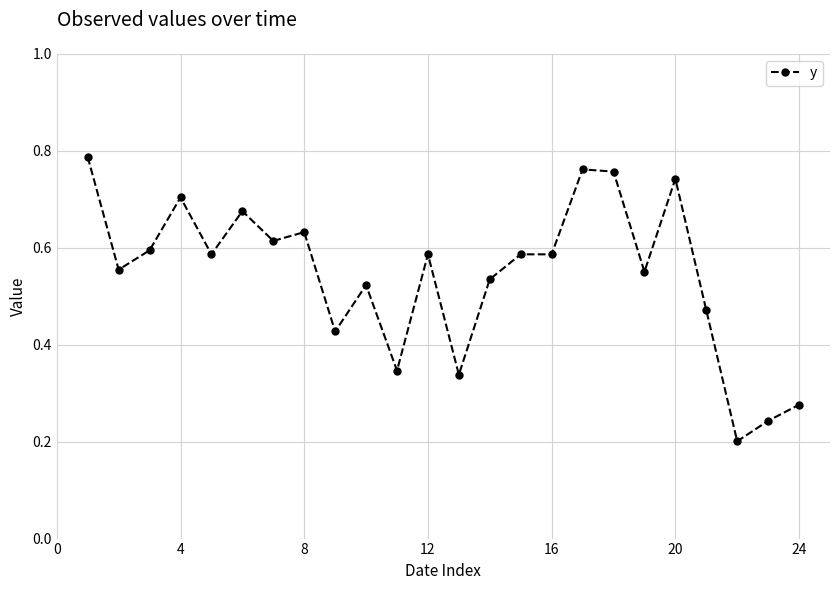

Count the values in the range 0 to 1.

24